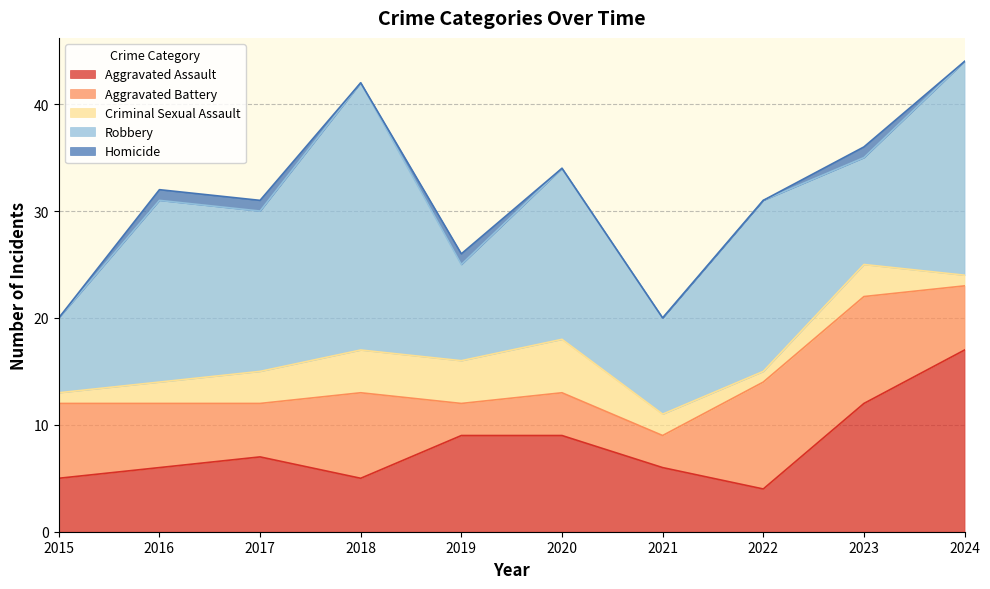

Reading left to right, extract all data points from this chart.

Aggravated Assault: 5	6	7	5	9	9	6	4	12	17
Aggravated Battery: 7	6	5	8	3	4	3	10	10	6
Criminal Sexual Assault: 1	2	3	4	4	5	2	1	3	1
Robbery: 7	17	15	25	9	16	9	16	10	20
Homicide: 0	1	1	0	1	0	0	0	1	0